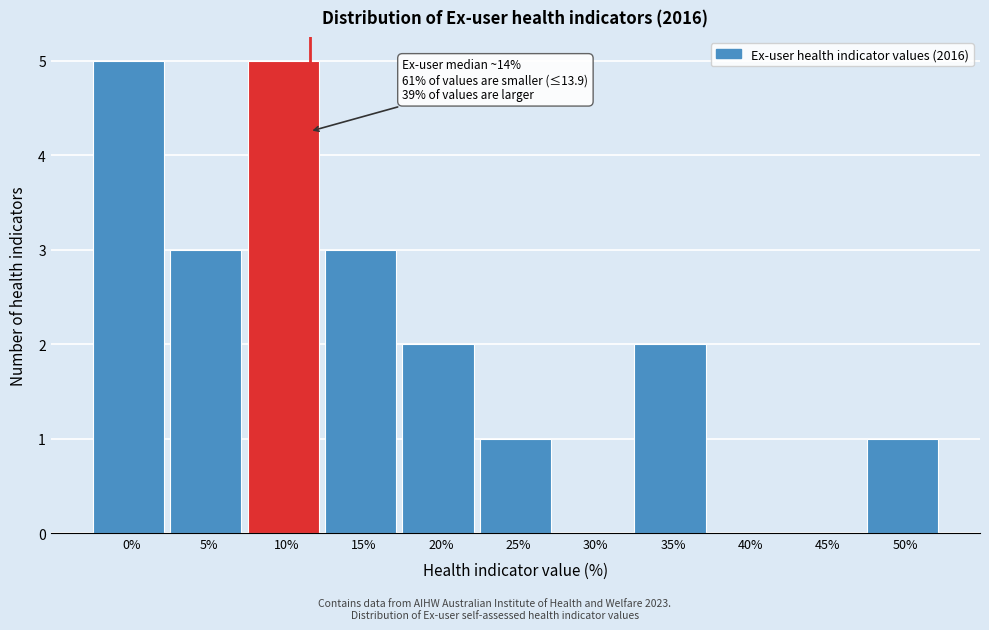

Reading left to right, list all the values displayed in this chart.

0%=5	5%=3	10%=5	15%=3	20%=2	25%=1	30%=0	35%=2	40%=0	45%=0	50%=1